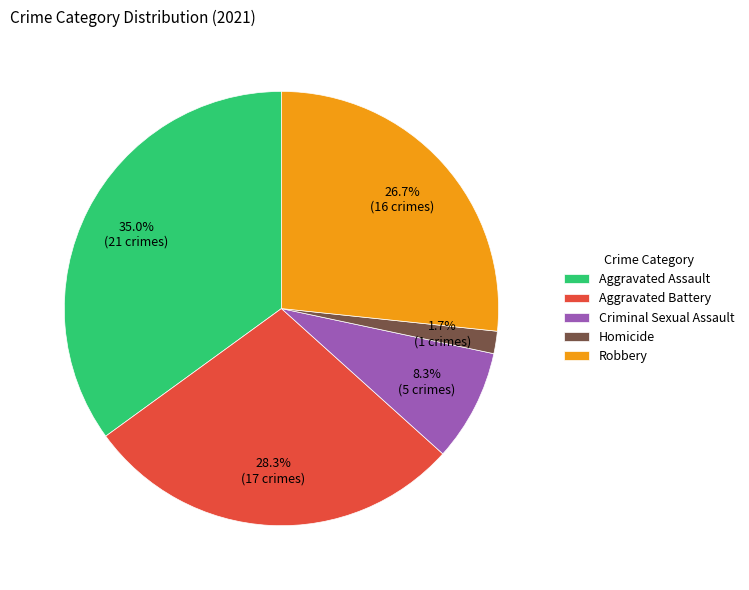

How many segments does this pie chart have?

5